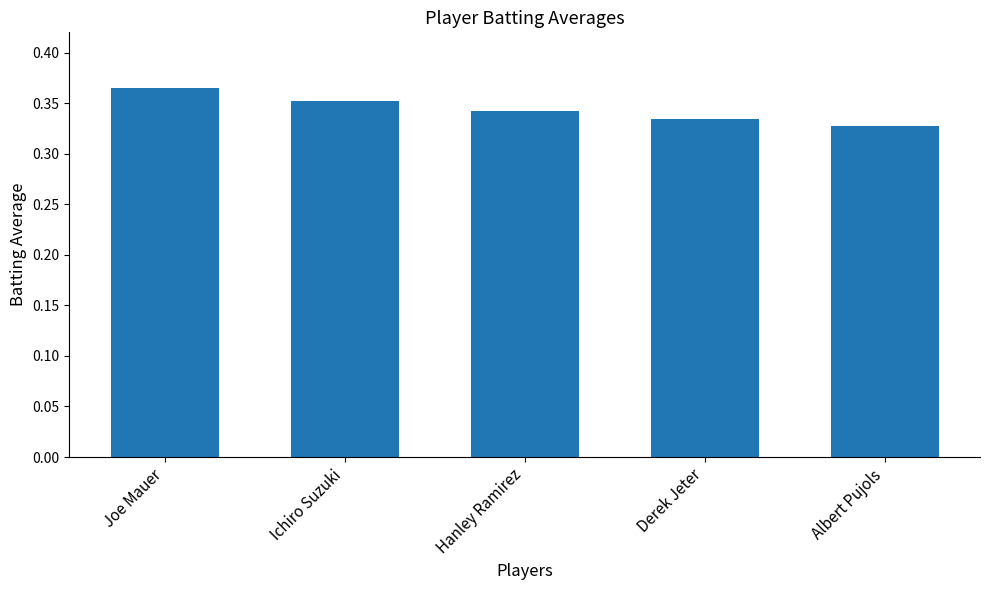

What is the sum of all values?

1.7